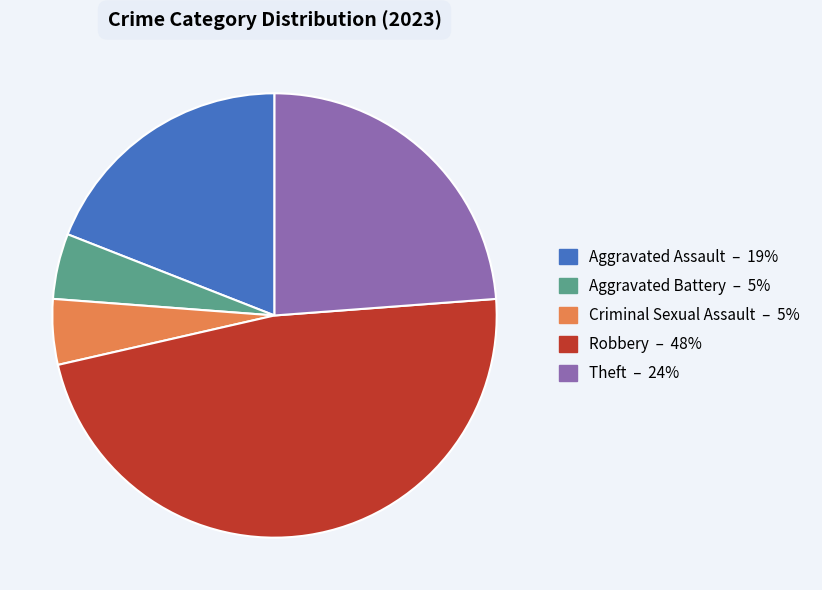

Do Robbery and Theft together represent more than half of the pie?

Yes